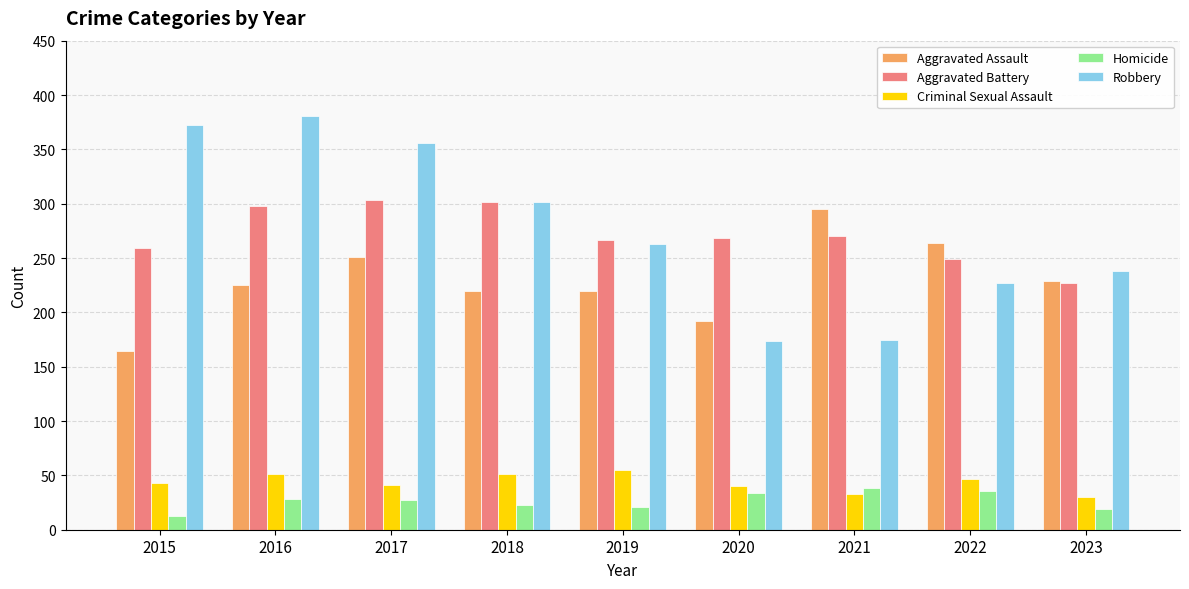

Which category has the lowest value in the Aggravated Battery series?

2023